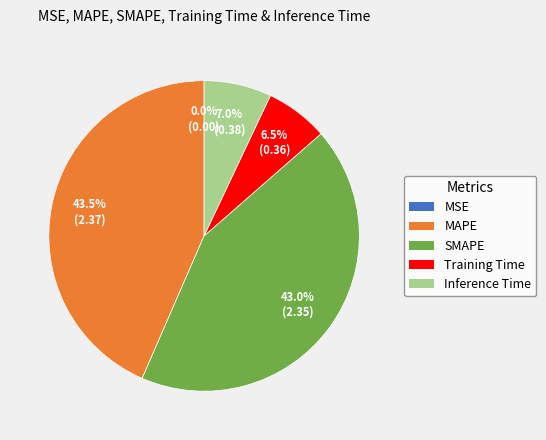

Is Inference Time the majority of the pie?

No